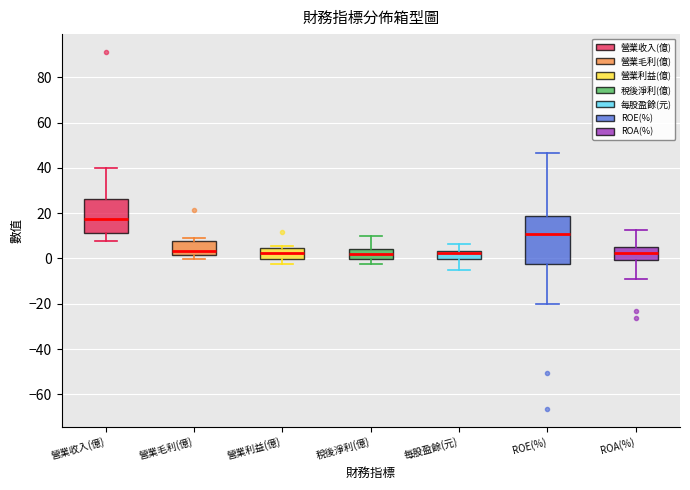

Which box is the tallest, from its lower edge to its upper edge?

ROE(%)